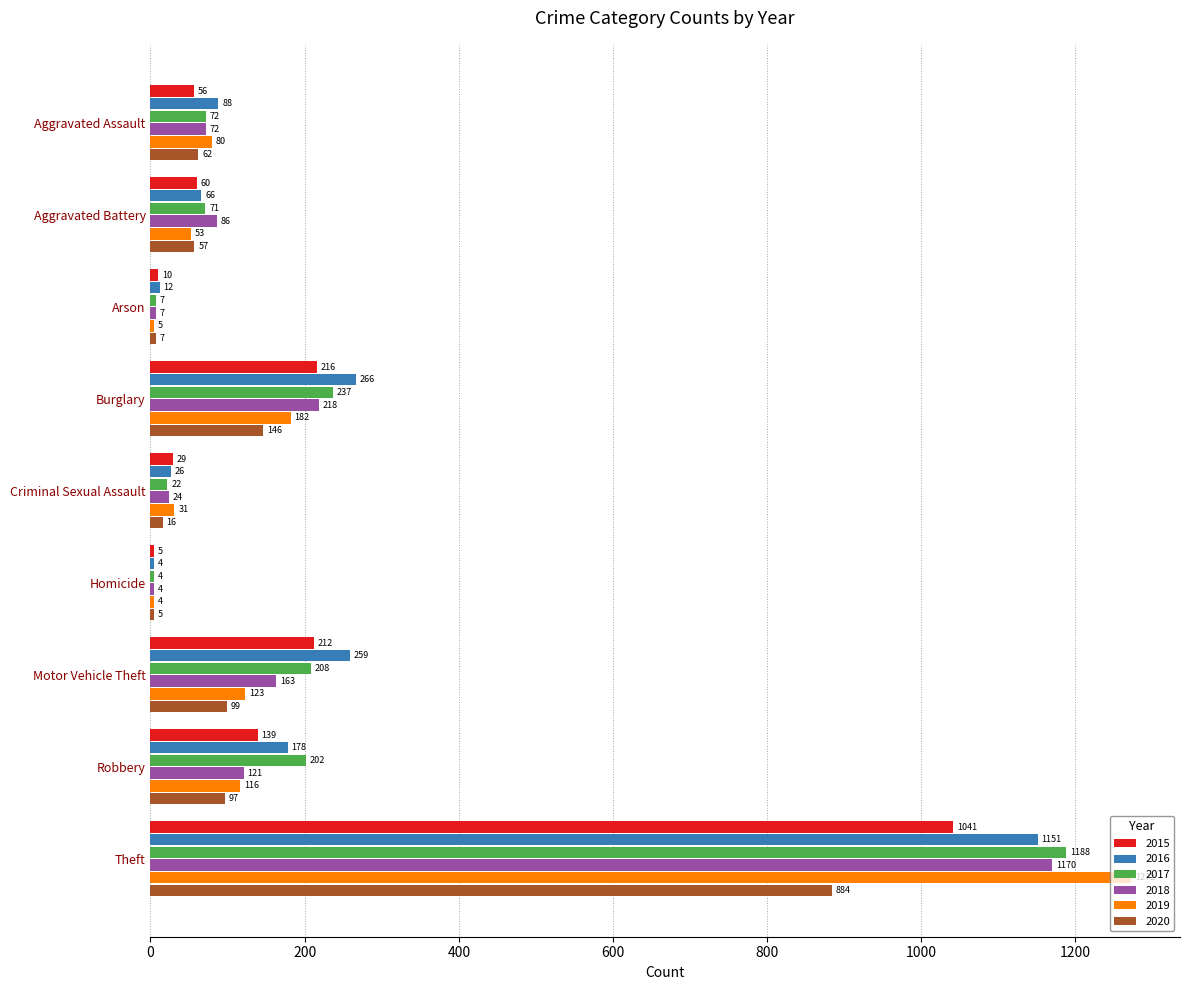

What is the total value across all series at Theft?

6706